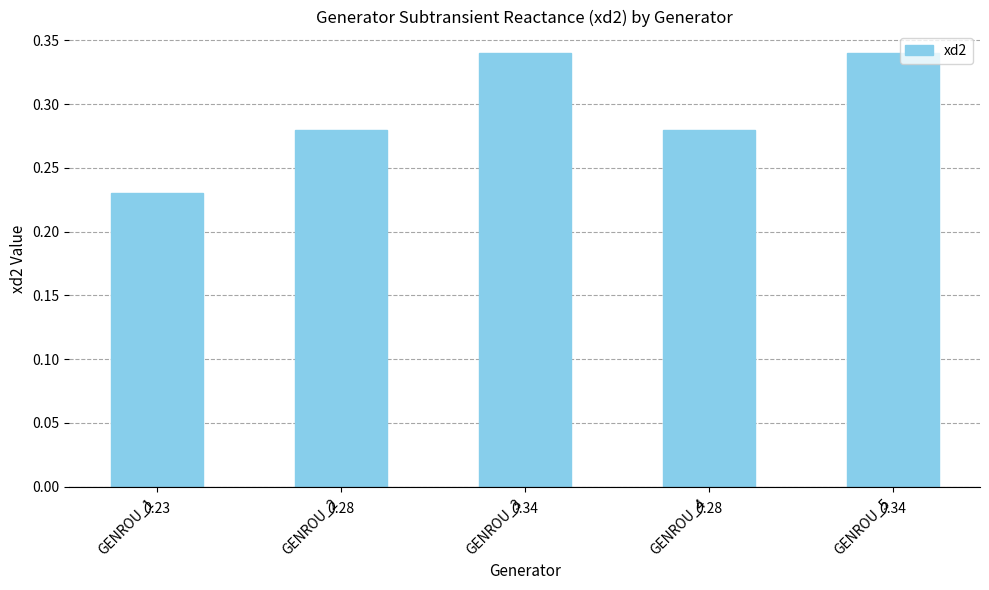

What is the sum of all values?

1.5